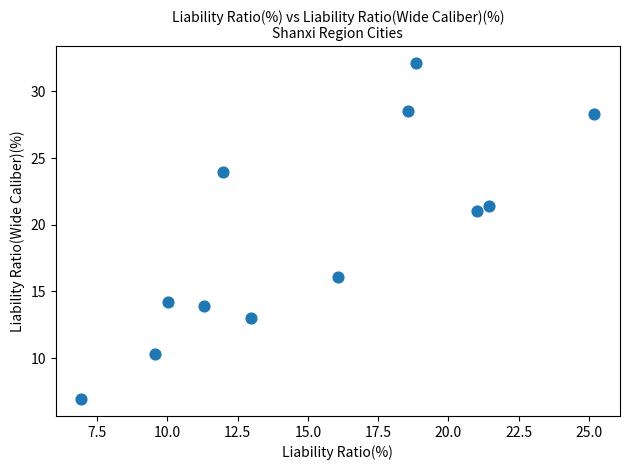

What is the average Y value?

19.1